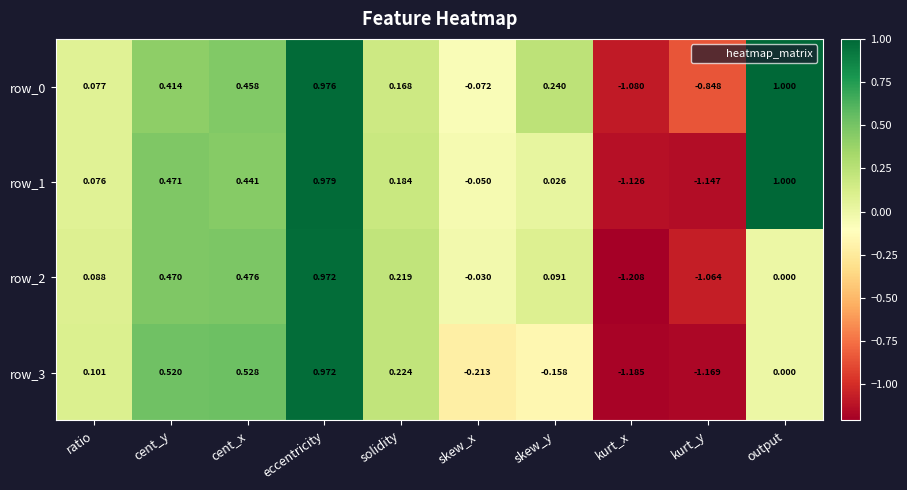

At which label does row_0 reach its minimum?

kurt_x